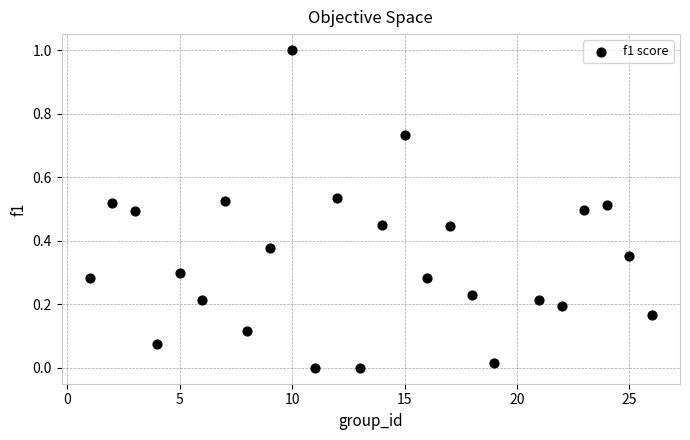

What is the range of X values (max minus min)?

25.0